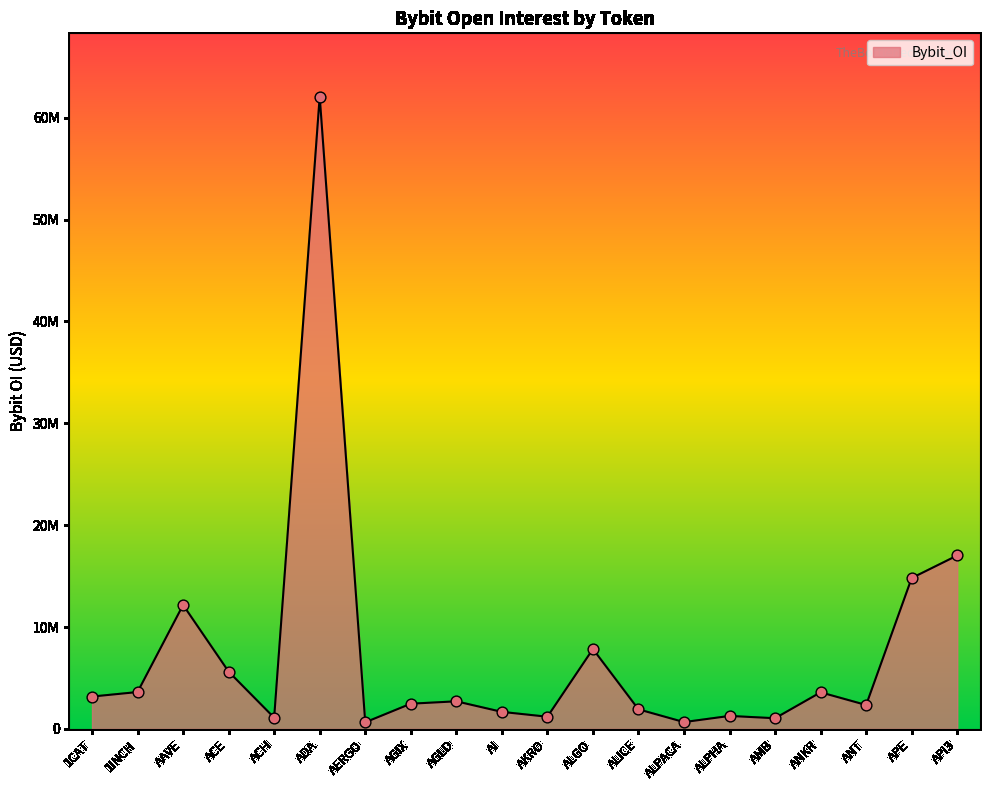

Approximately how many times larger is the value at ANKR compared to ALGO?

0.5